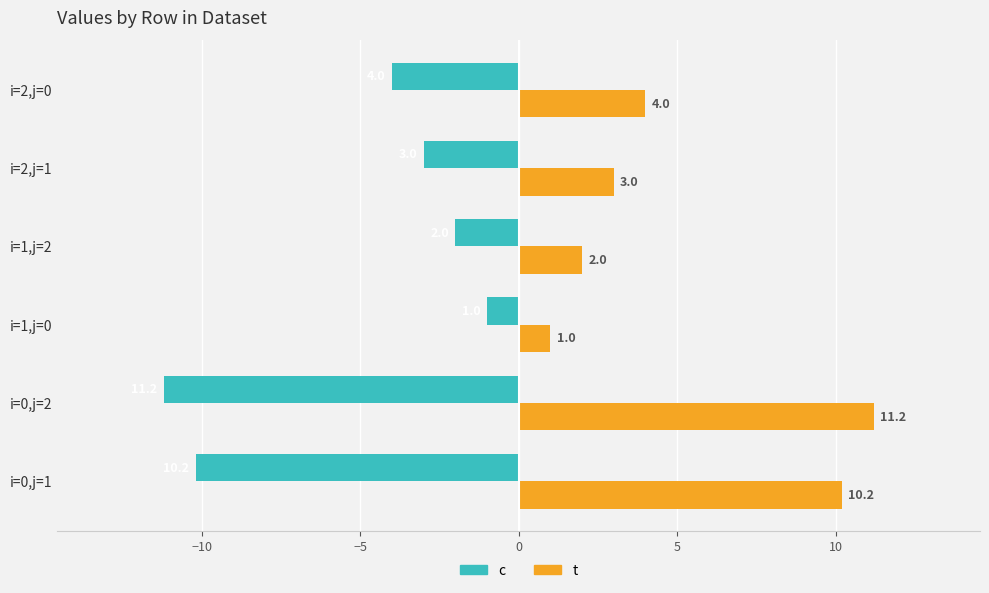

True or false: t has a value of 1.0 at i=1,j=0.

True